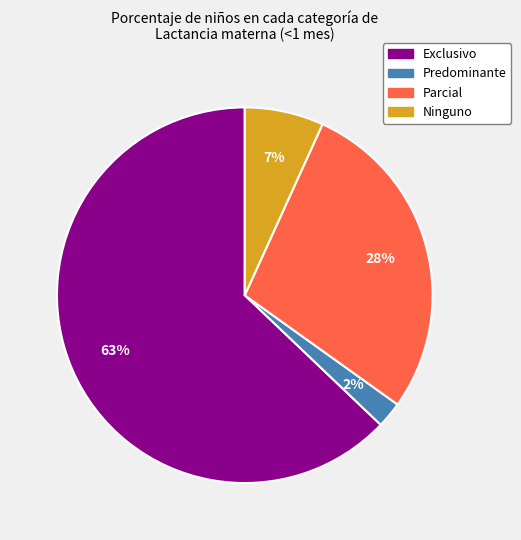

Combined, do Predominante and Exclusivo account for over 50%?

Yes